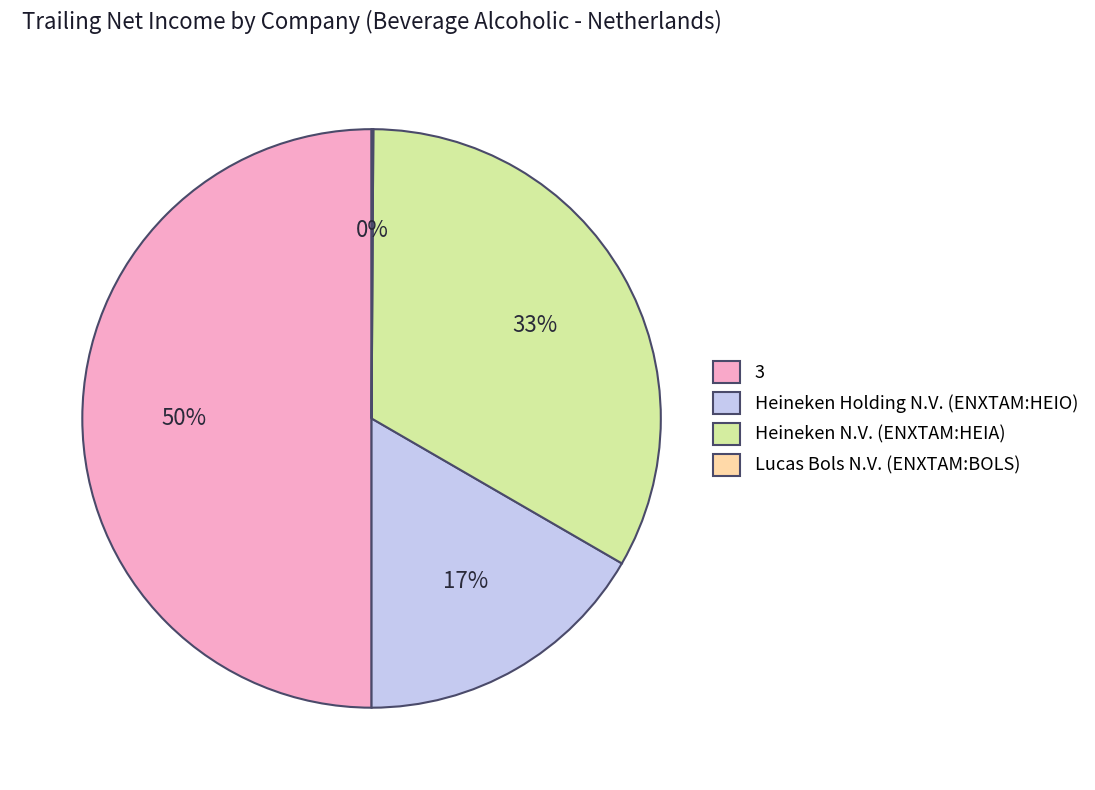

Does Heineken Holding N.V. (ENXTAM:HEIO) account for over 50% of the chart?

No